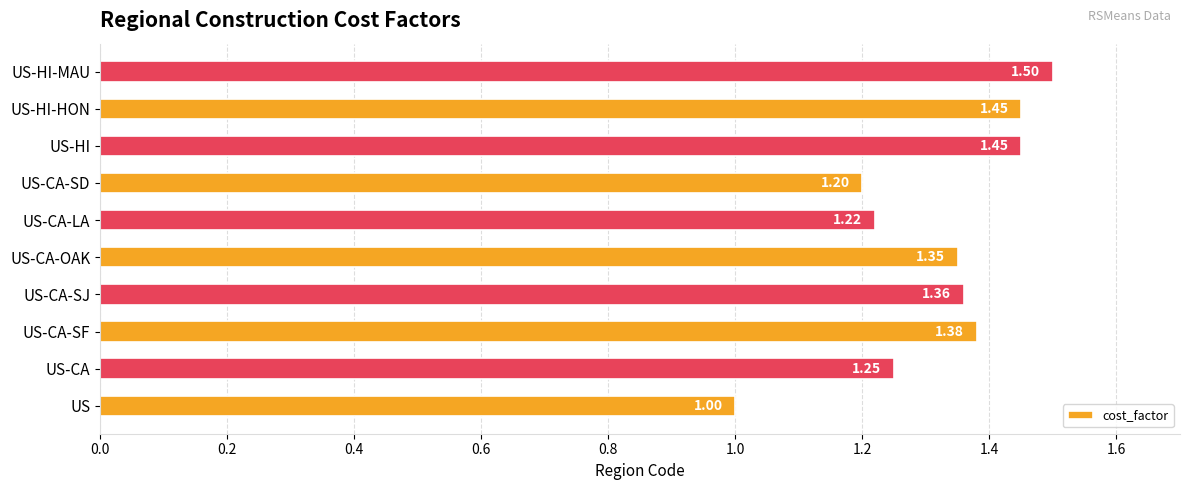

Which label corresponds to the largest value in the chart?

US-HI-MAU